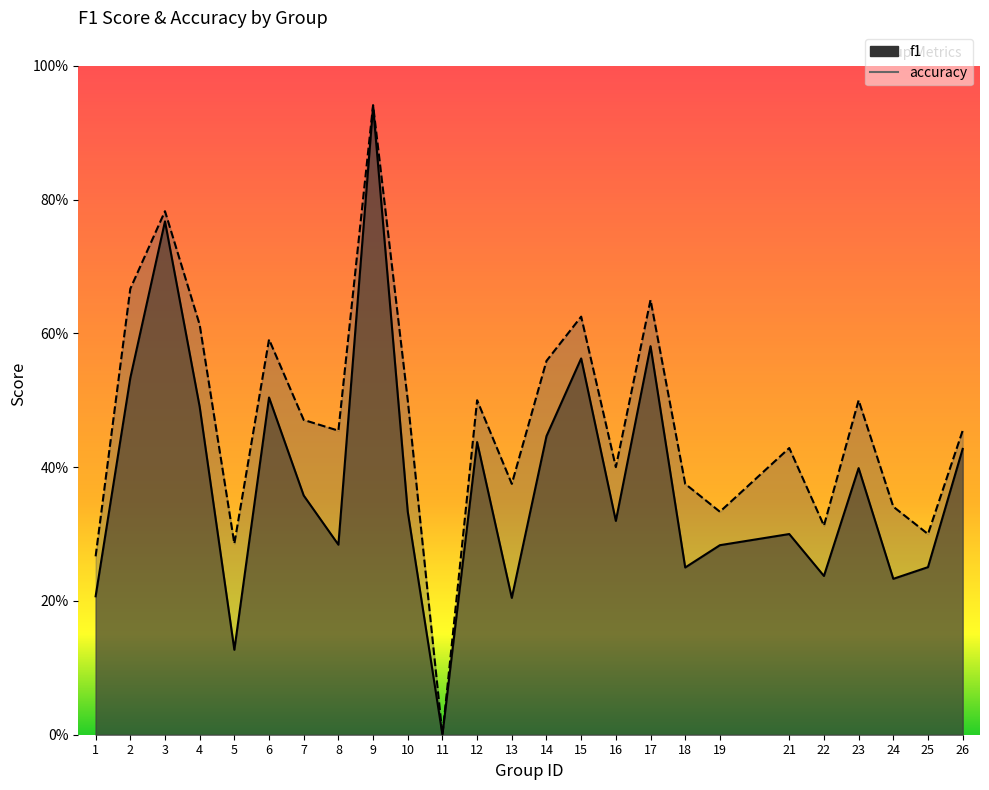

Reading left to right, what are all the values shown in this chart?

f1: 1=0.2	2=0.5	3=0.8	4=0.5	5=0.1	6=0.5	7=0.4	8=0.3	9=0.9	10=0.3	11=0.0	12=0.4	13=0.2	14=0.4	15=0.6	16=0.3	17=0.6	18=0.2	19=0.3	21=0.3	22=0.2	23=0.4	24=0.2	25=0.3	26=0.4
accuracy: 1=0.3	2=0.7	3=0.8	4=0.6	5=0.3	6=0.6	7=0.5	8=0.5	9=0.9	10=0.5	11=0.0	12=0.5	13=0.4	14=0.6	15=0.6	16=0.4	17=0.7	18=0.4	19=0.3	21=0.4	22=0.3	23=0.5	24=0.3	25=0.3	26=0.5